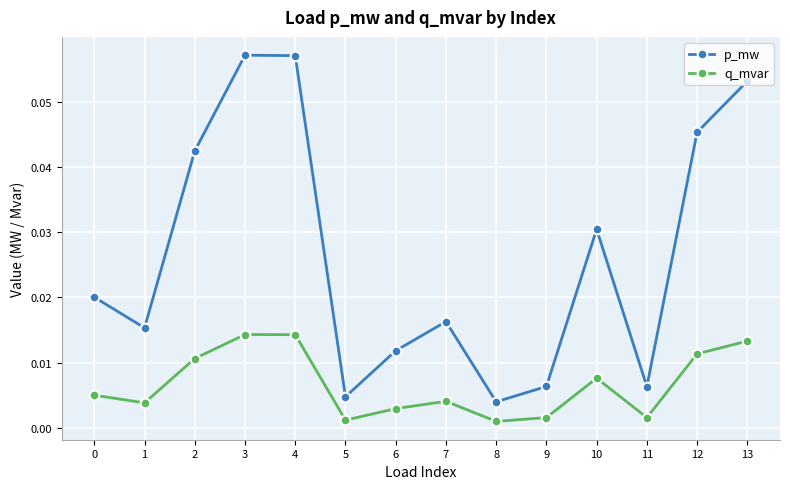

How many lines are shown in the chart?

2